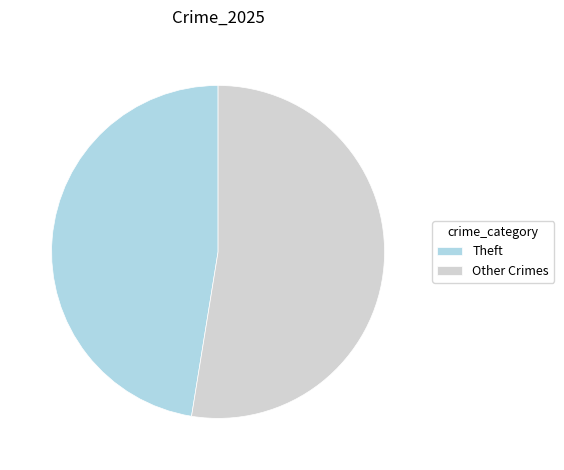

What is the ratio of the value at Other Crimes to the value at Theft?

1.1